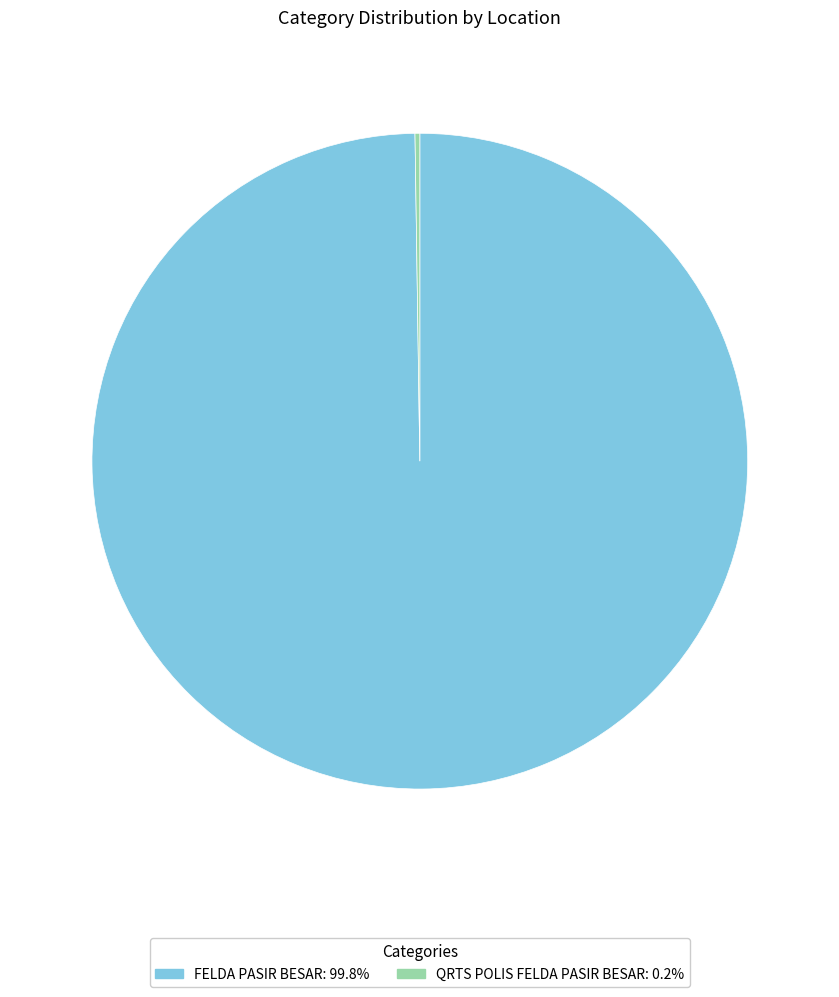

Is FELDA PASIR BESAR the majority of the pie?

Yes